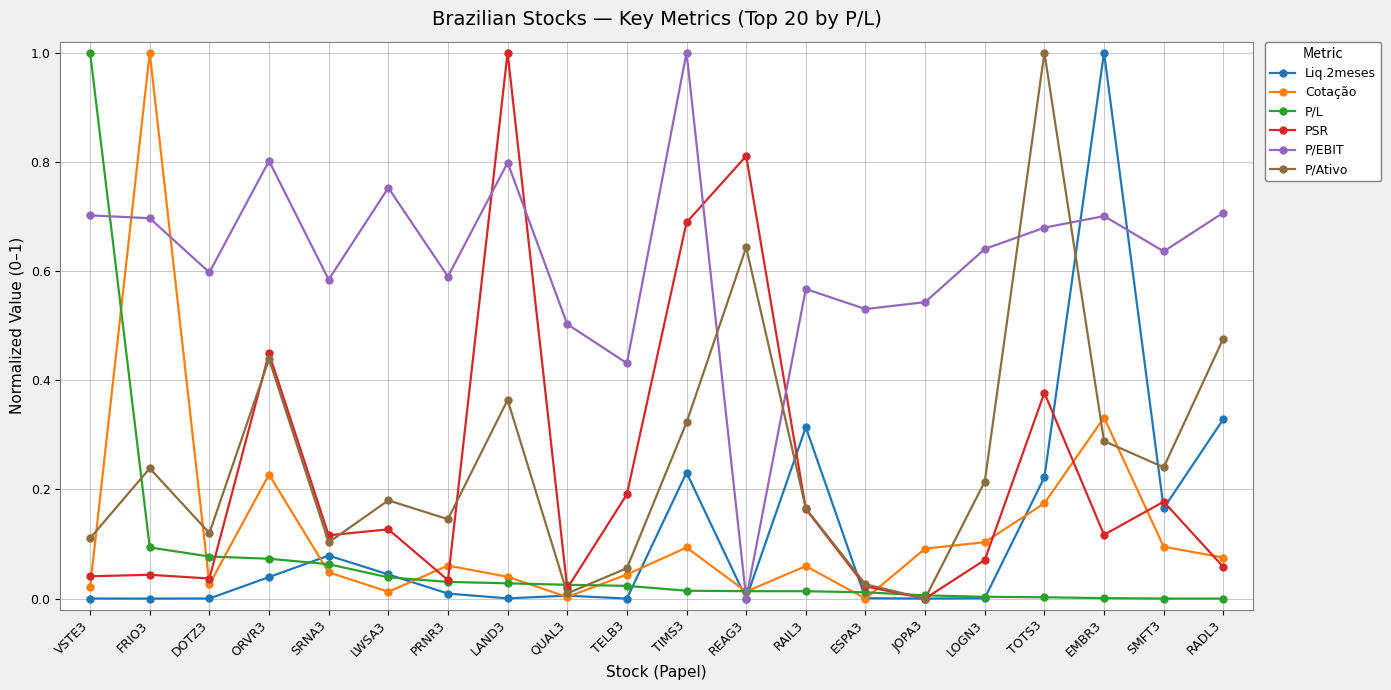

What is the maximum value for P/EBIT?

1.0